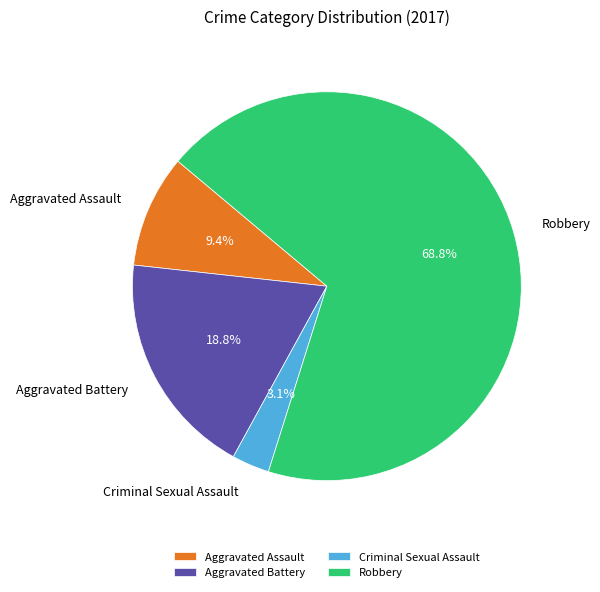

Rank the categories by value from lowest to highest.

Criminal Sexual Assault, Aggravated Assault, Aggravated Battery, Robbery